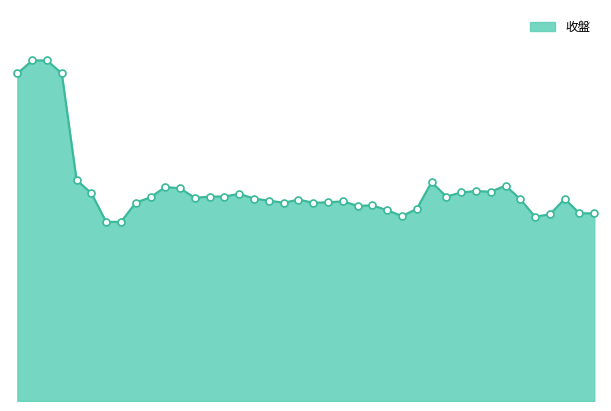

Does the chart have visible grid lines?

No